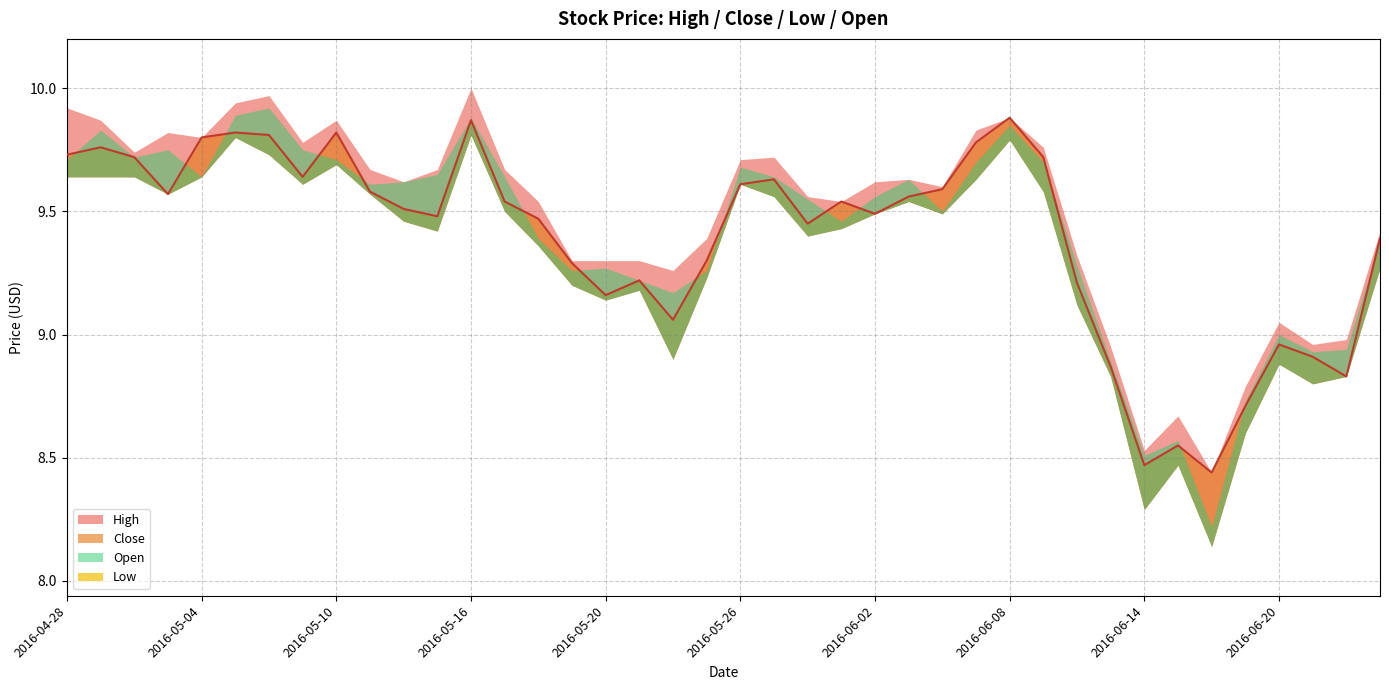

What is the greatest value displayed?

10.0